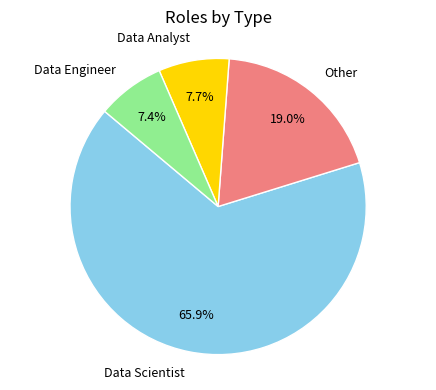

What percentage is NOT represented by Data Scientist?

34.1%